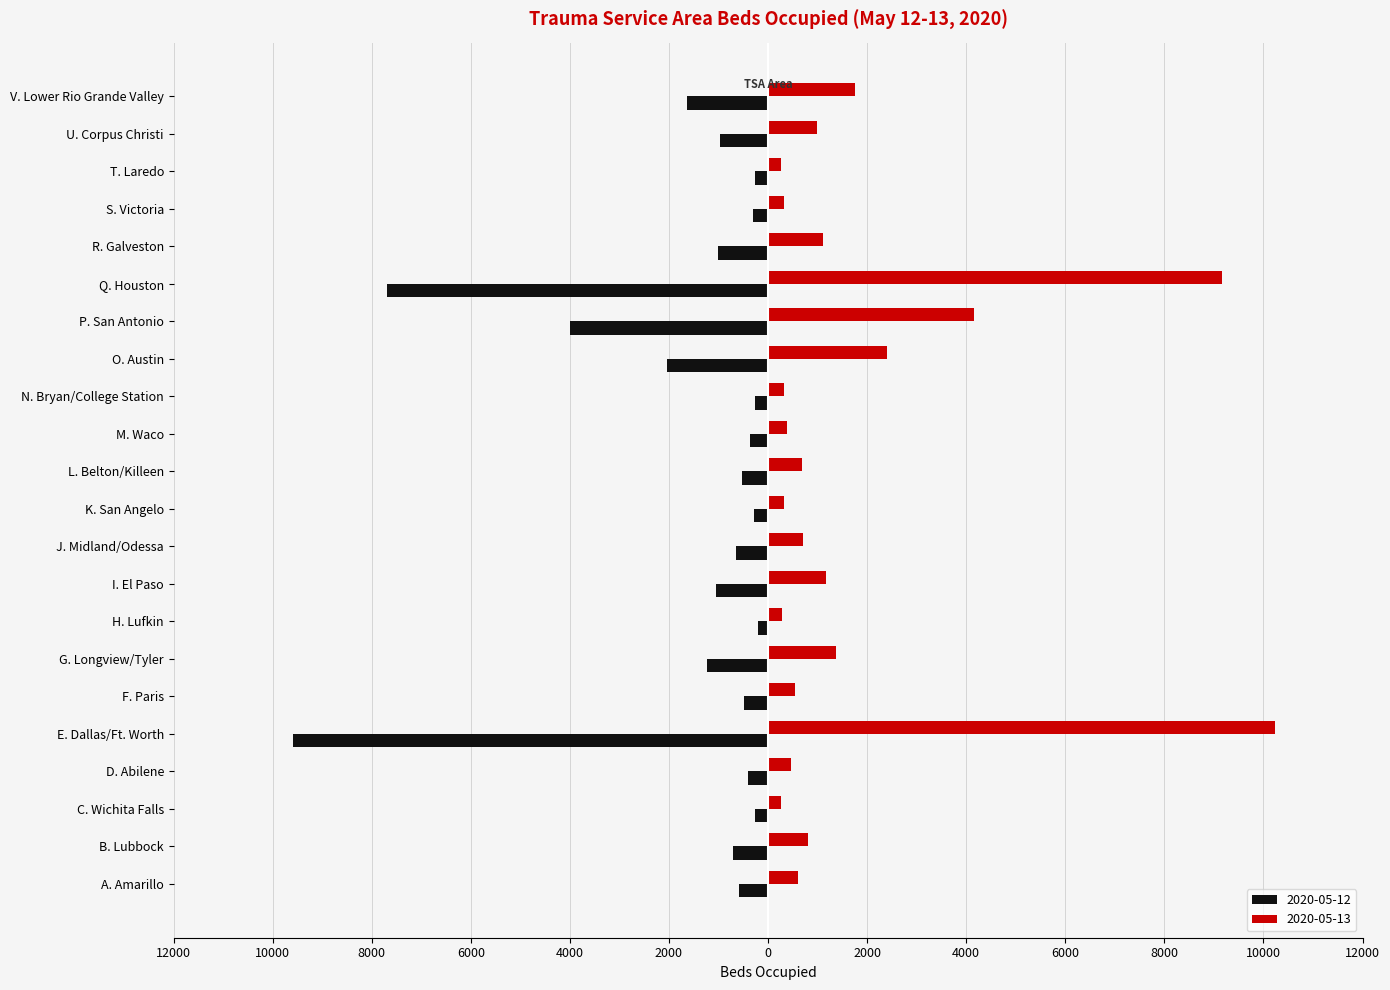

What are all the series names shown in the legend?

2020-05-12, 2020-05-13